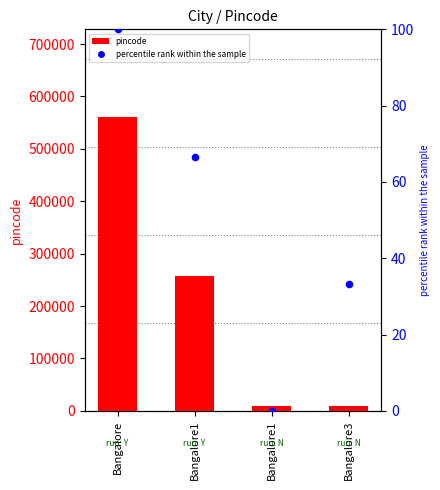

What are all the series names shown in the legend?

pincode, percentile rank within the sample